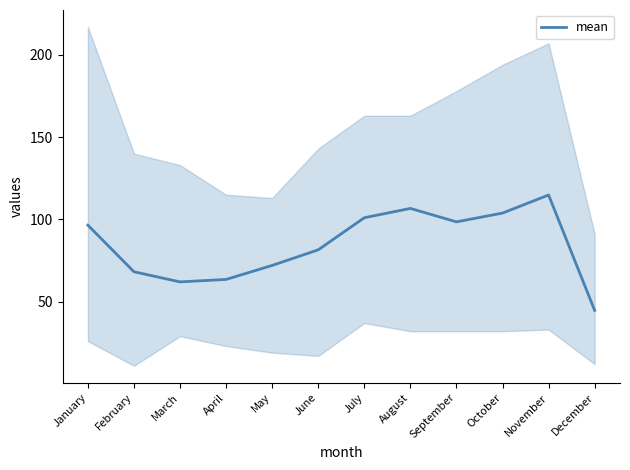

Reading left to right, transcribe all the data shown in this chart.

96.5	68.2	62.0	63.5	72.0	81.5	101.0	106.7	98.5	103.8	114.8	44.7